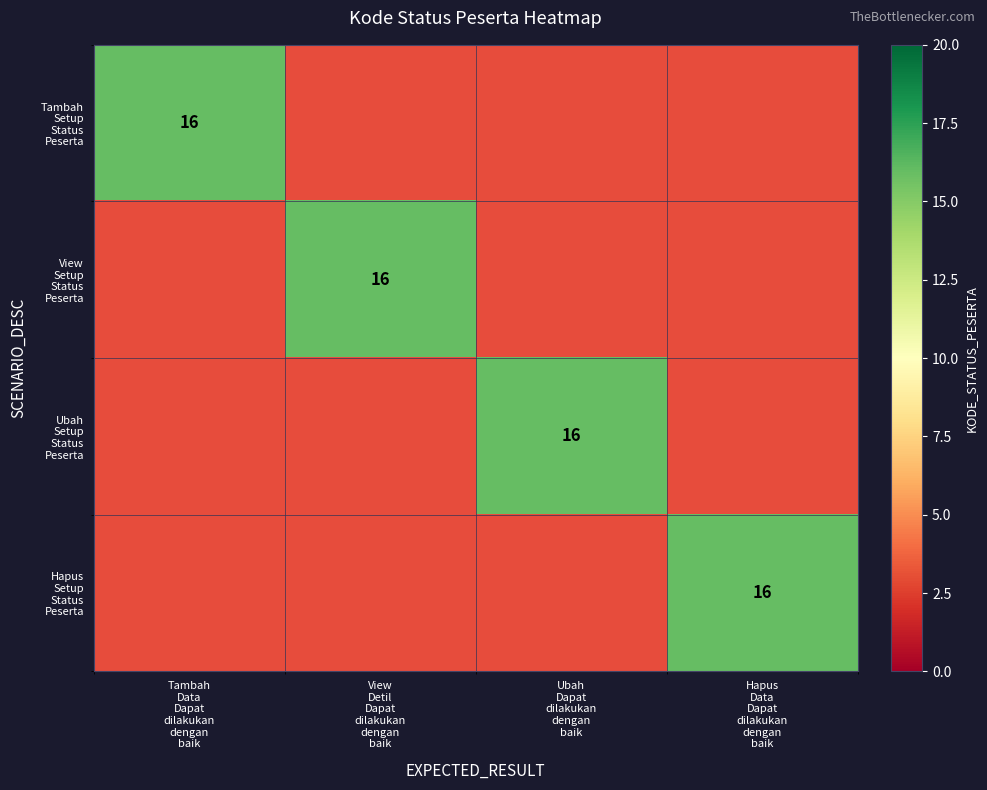

At how many categories does at least one series exceed 4?

4